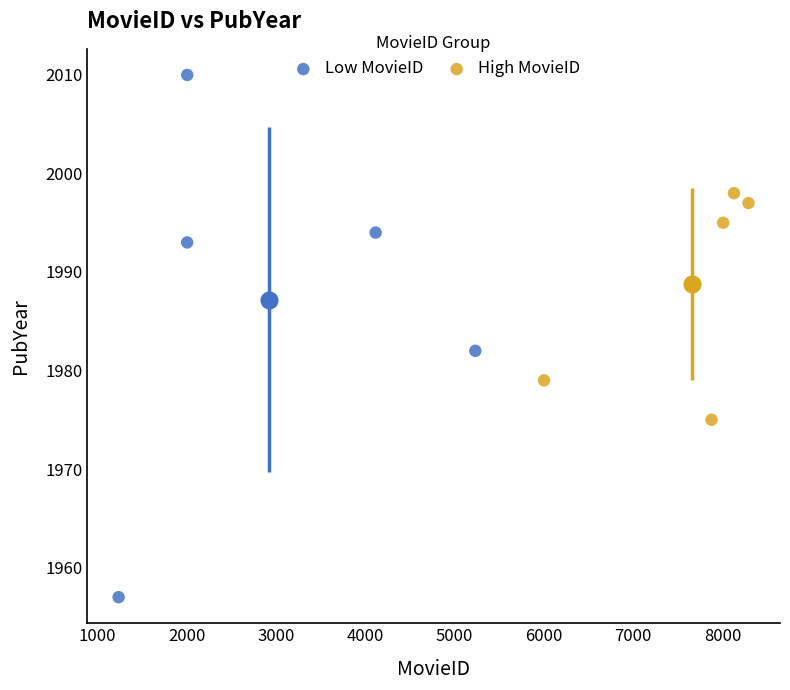

Which series contains the highest Y value?

Low MovieID